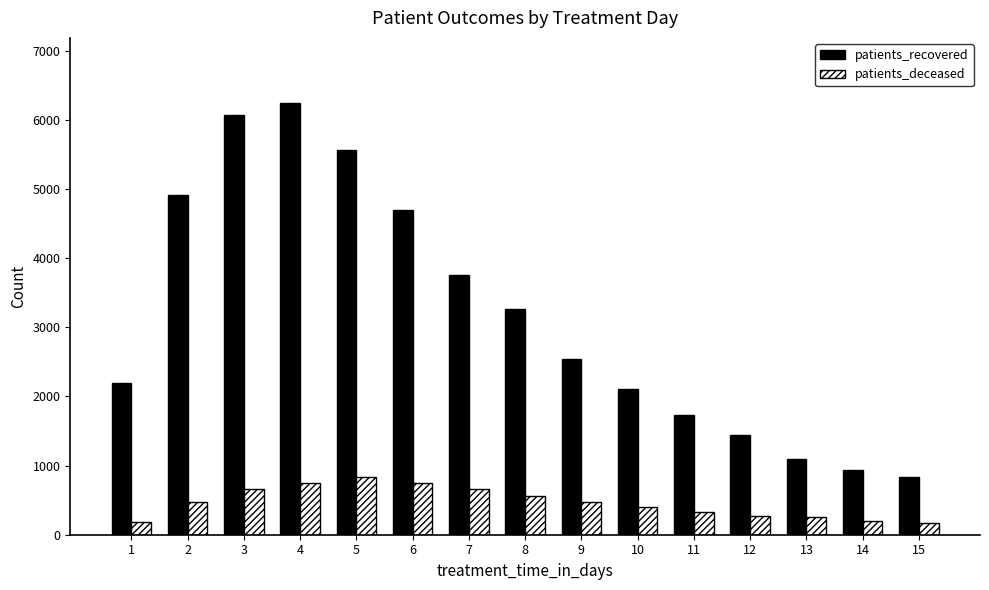

What are all the series names shown in the legend?

patients_recovered, patients_deceased